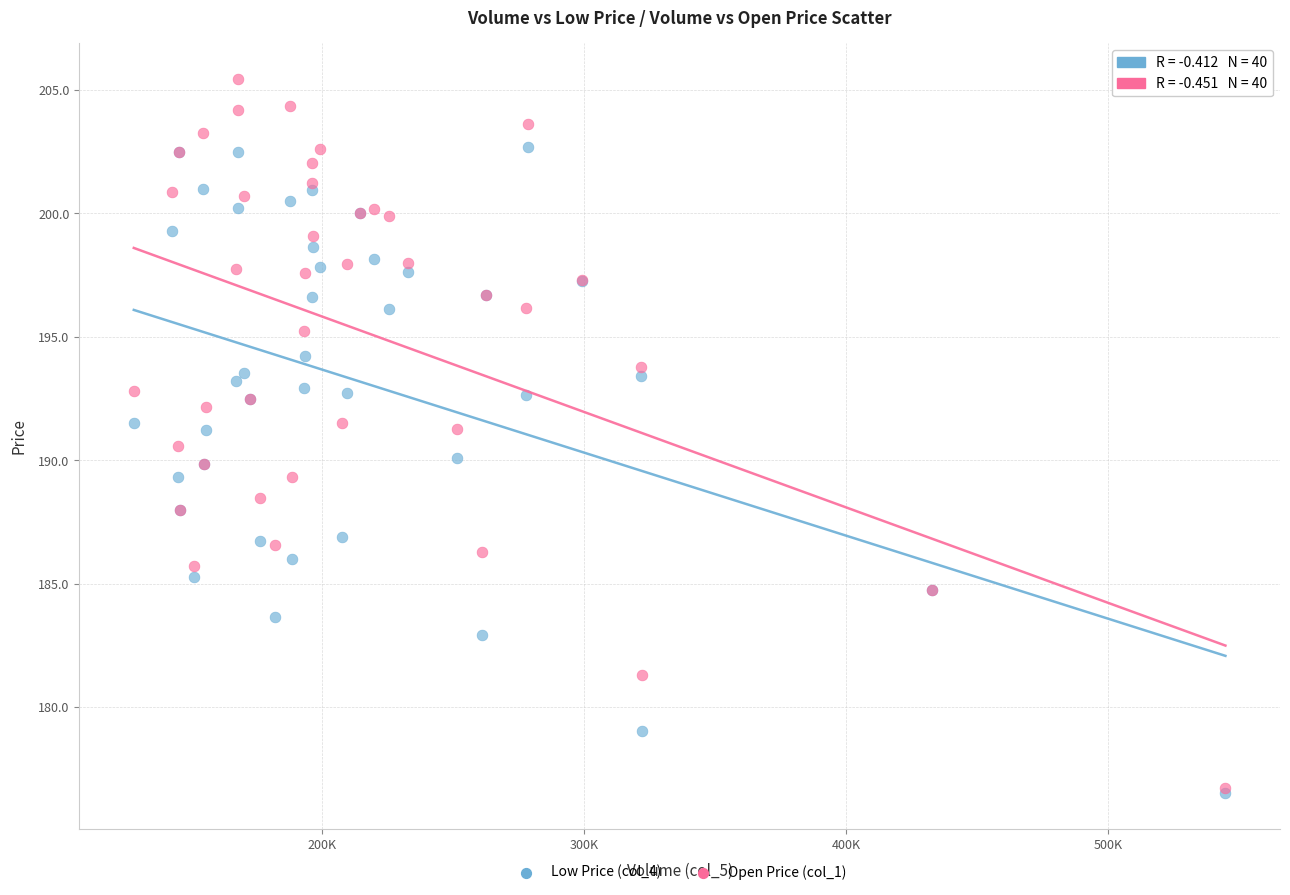

What are all the series names shown in the legend?

Low Price (col_4), Open Price (col_1)